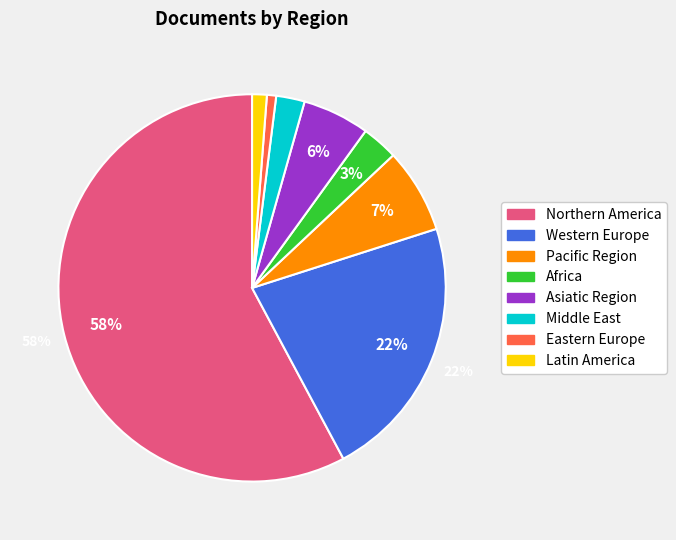

Which category has the biggest portion of the pie?

Northern America